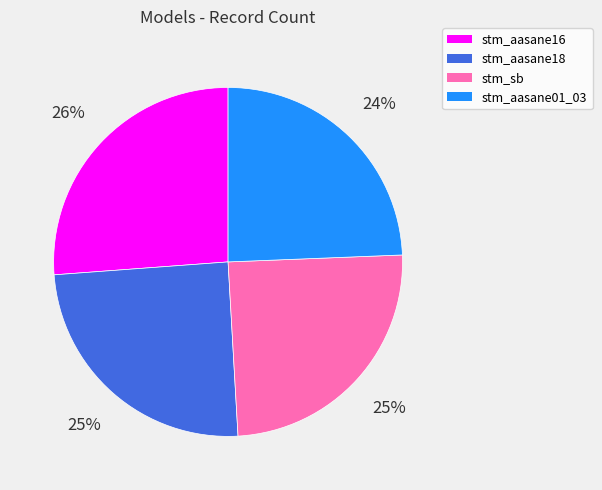

Combined, do stm_aasane01_03 and stm_aasane18 account for over 50%?

No